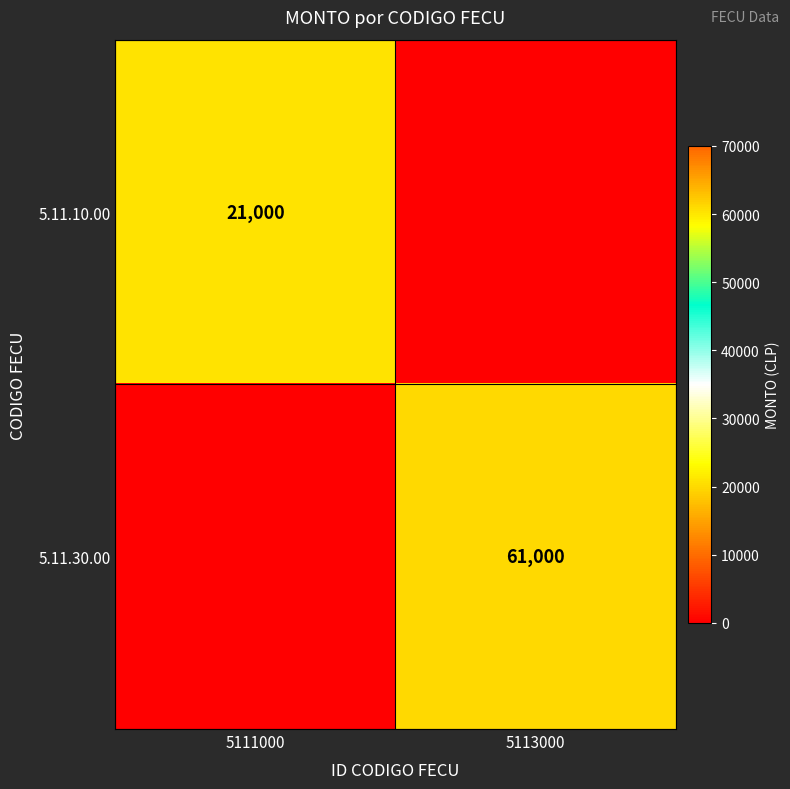

Is it true that 5.11.30.00 equals 61000 at 5113000?

True